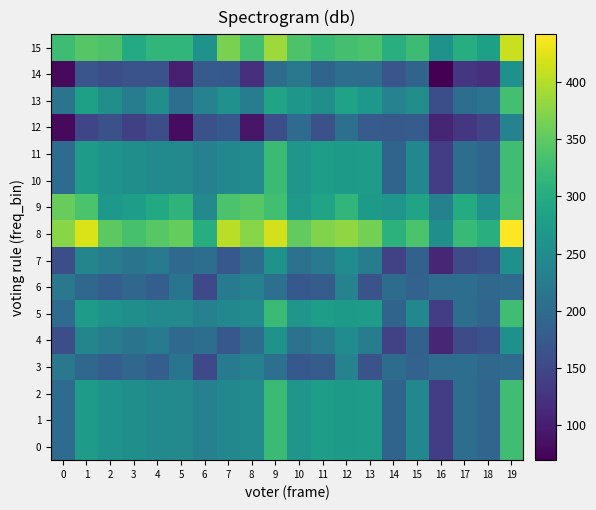

What is the minimum value shown in the chart?

69